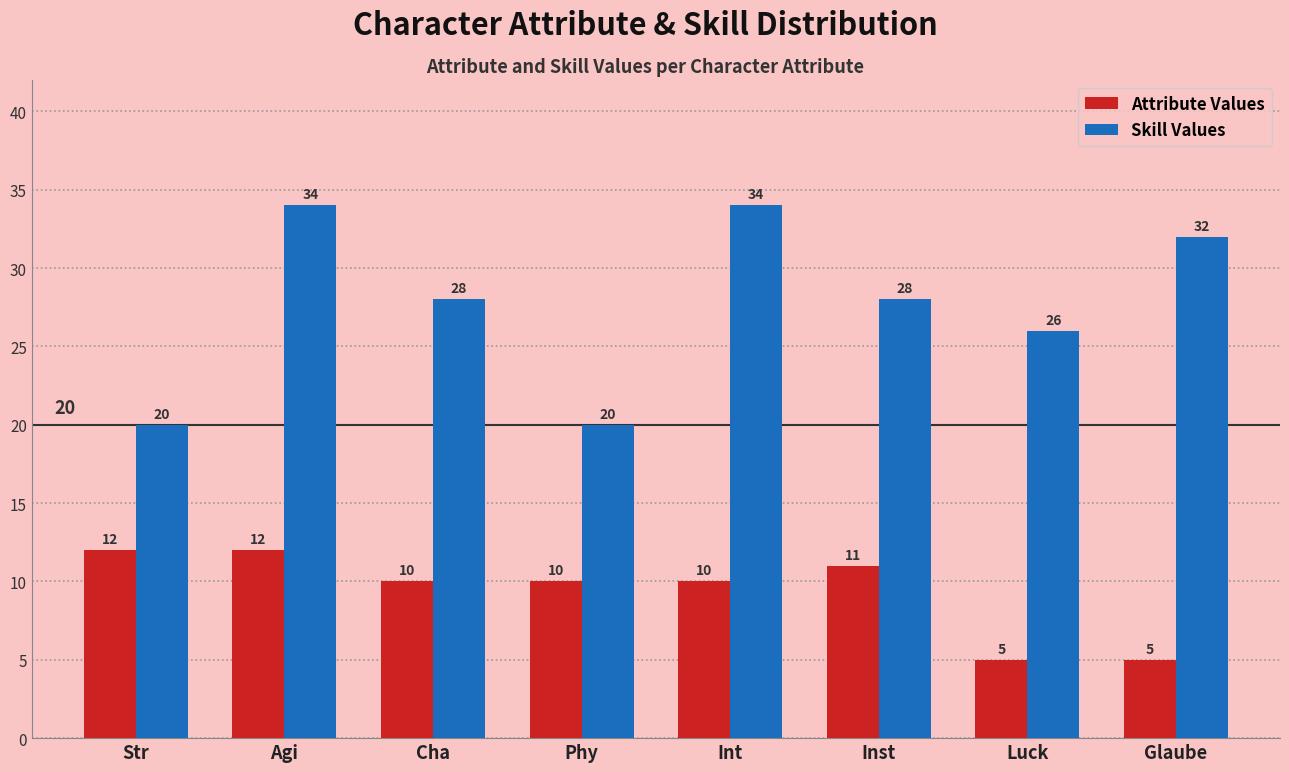

Reading left to right, transcribe all the data shown in this chart.

Attribute Values: Str=12	Agi=12	Cha=10	Phy=10	Int=10	Inst=11	Luck=5	Glaube=5
Skill Values: Str=20	Agi=34	Cha=28	Phy=20	Int=34	Inst=28	Luck=26	Glaube=32